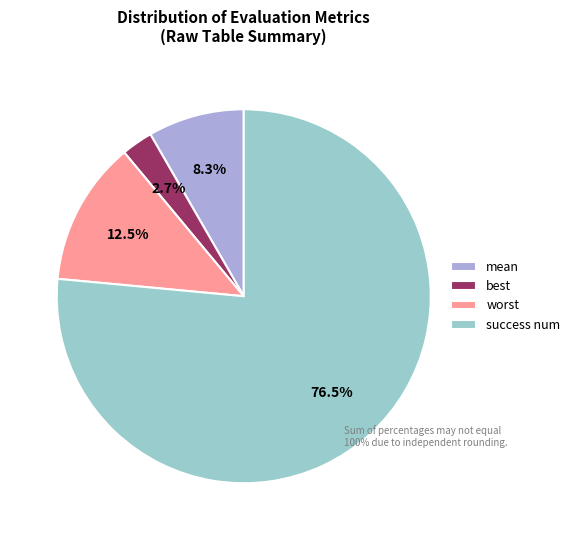

What is the largest slice in the pie chart?

success num